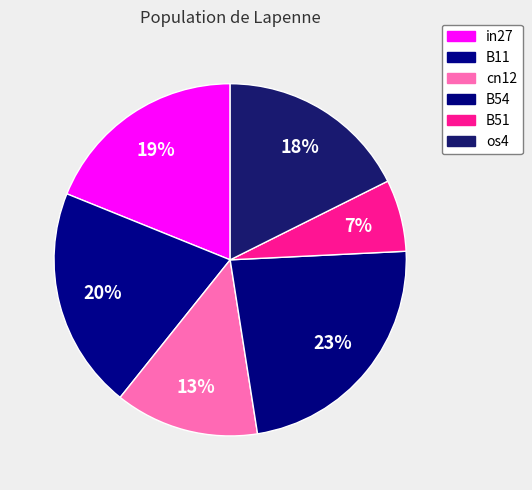

To the nearest percent, what percentage of the pie is B54?

23%